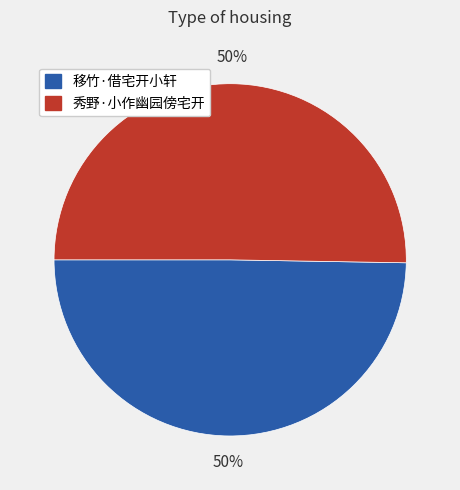

To the nearest percent, what is the average slice percentage?

50%